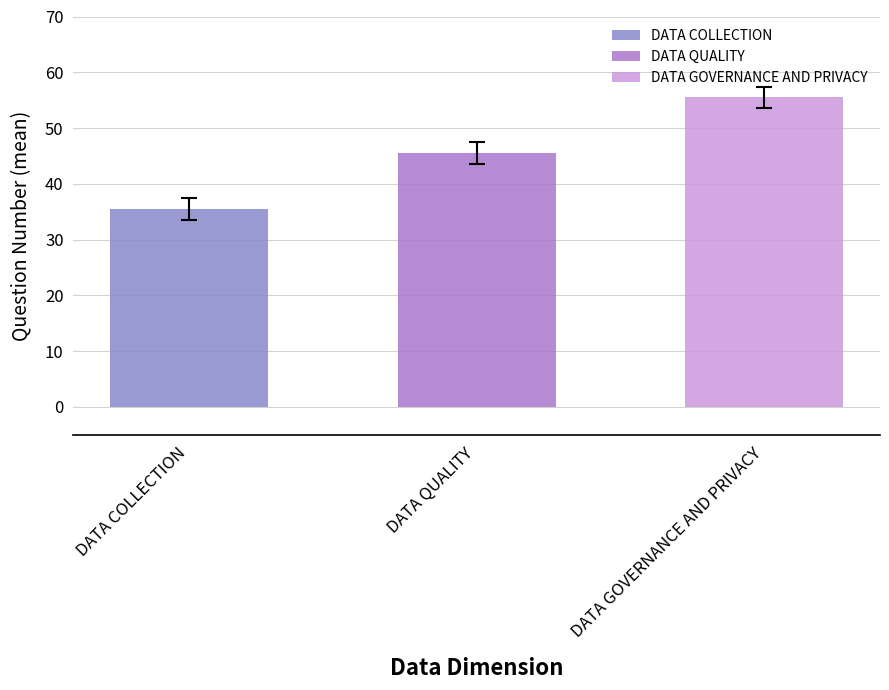

Does the chart contain any negative values?

No